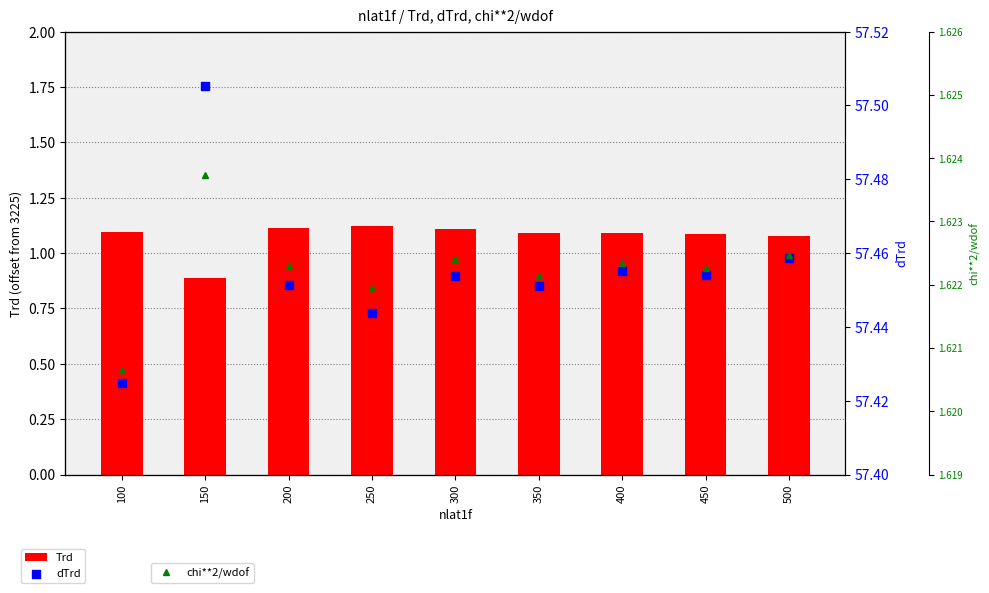

What are all the series names shown in the legend?

Trd, dTrd, chi**2/wdof